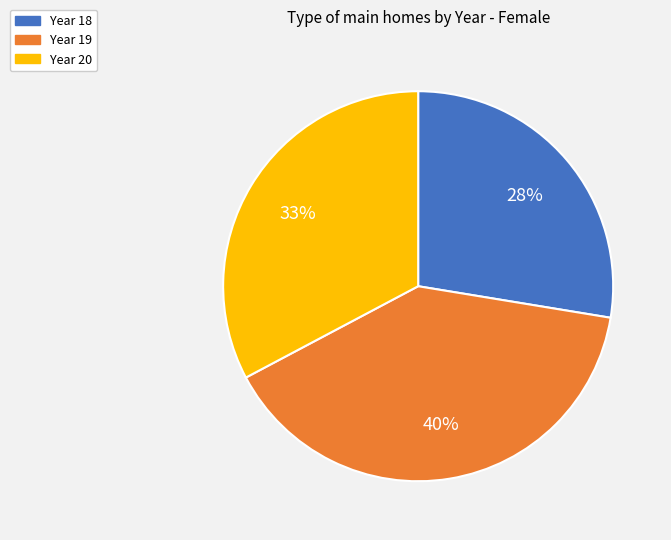

The Year 19 slice represents 40% of the pie. True or false?

True